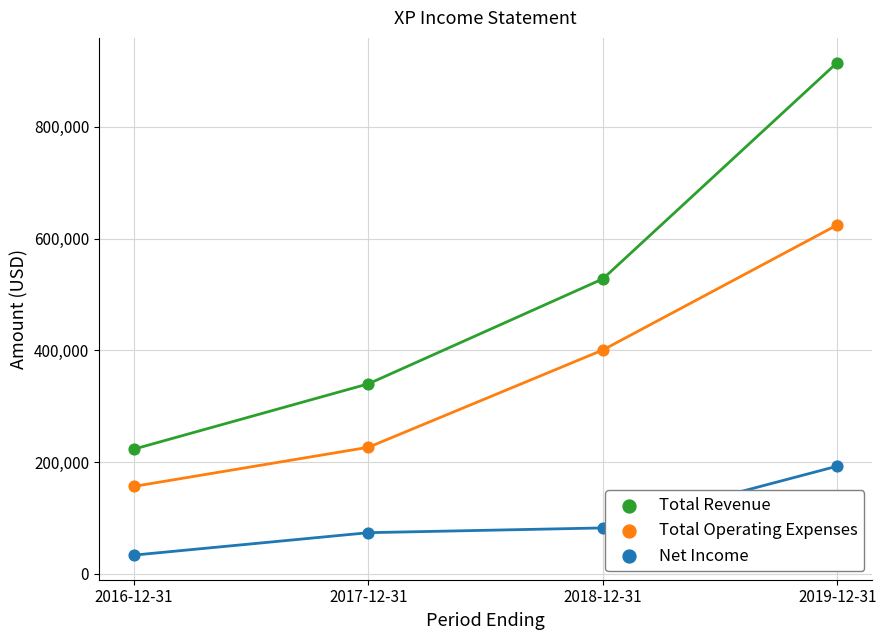

Across all series, what Y value is closest to 474250?

527800